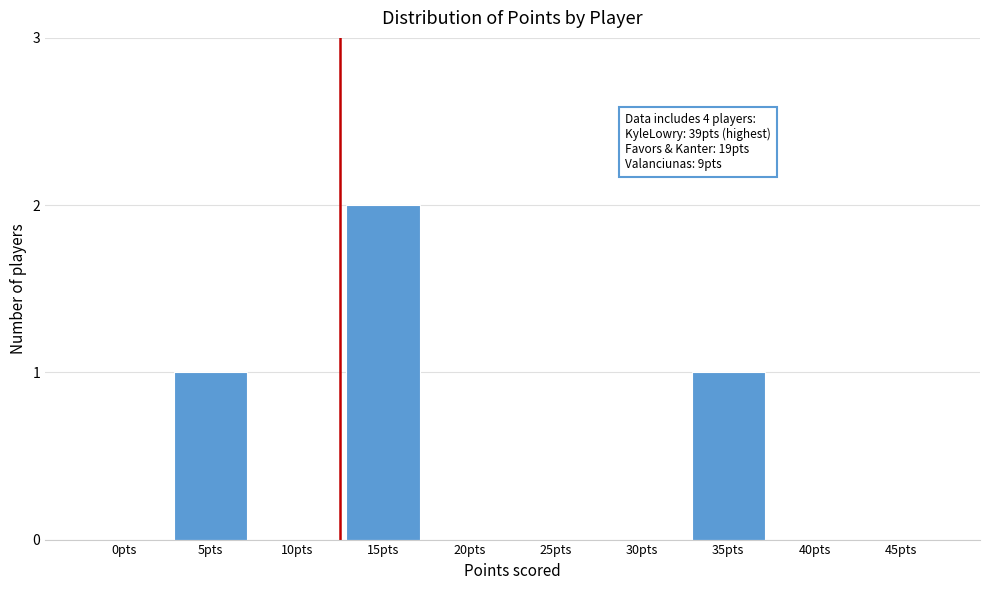

Reading left to right, extract all data points from this chart.

0pts=0	5pts=1	10pts=0	15pts=2	20pts=0	25pts=0	30pts=0	35pts=1	40pts=0	45pts=0